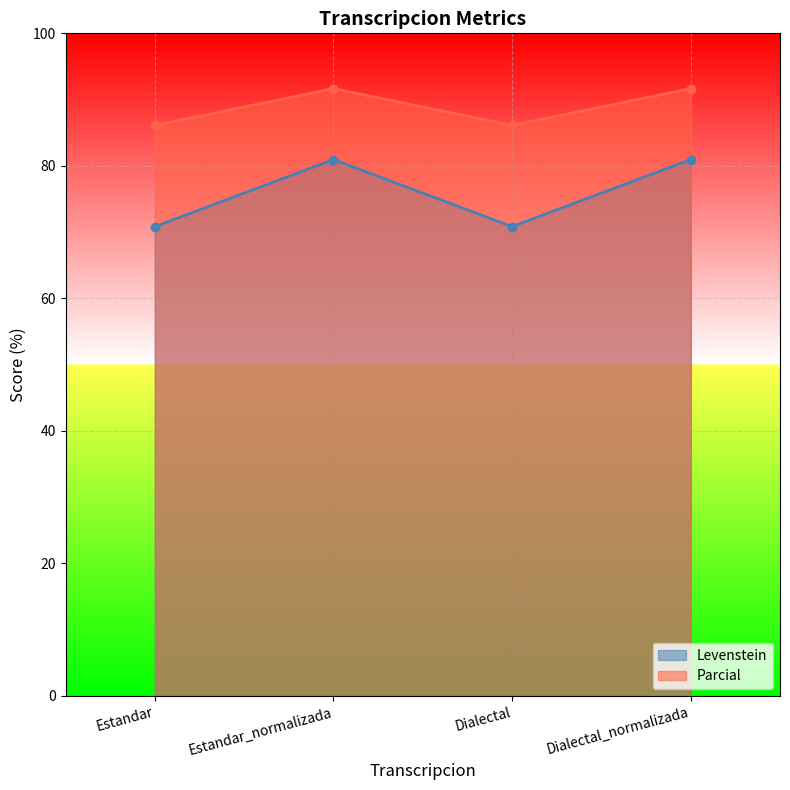

Reading right to left, transcribe all the data shown in this chart.

Levenstein: Dialectal_normalizada=81.0	Dialectal=70.8	Estandar_normalizada=81.0	Estandar=70.8
Parcial: Dialectal_normalizada=91.7	Dialectal=86.1	Estandar_normalizada=91.7	Estandar=86.1